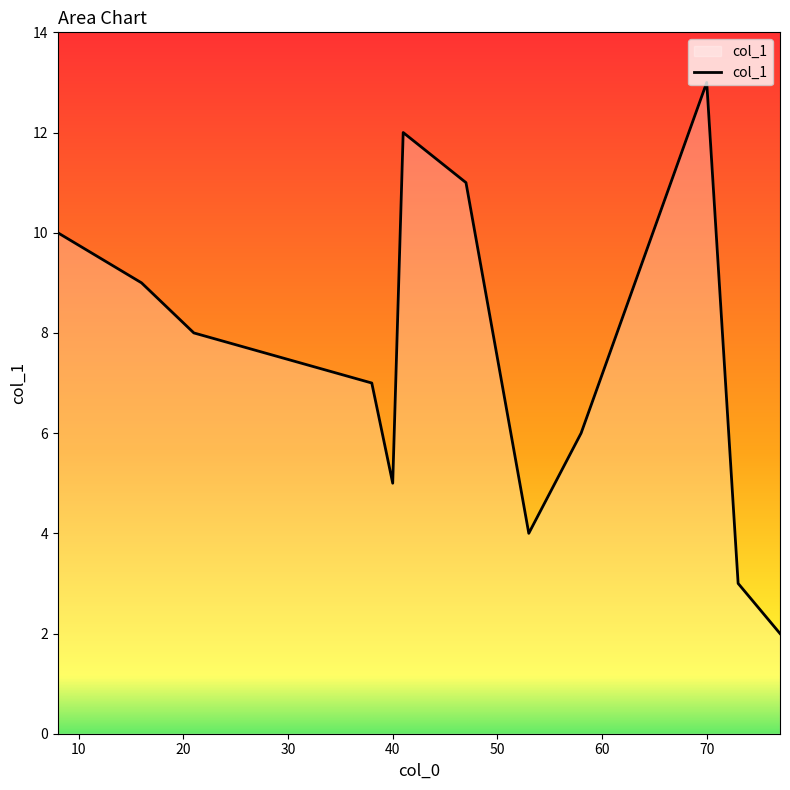

What is the smallest value displayed?

2.0